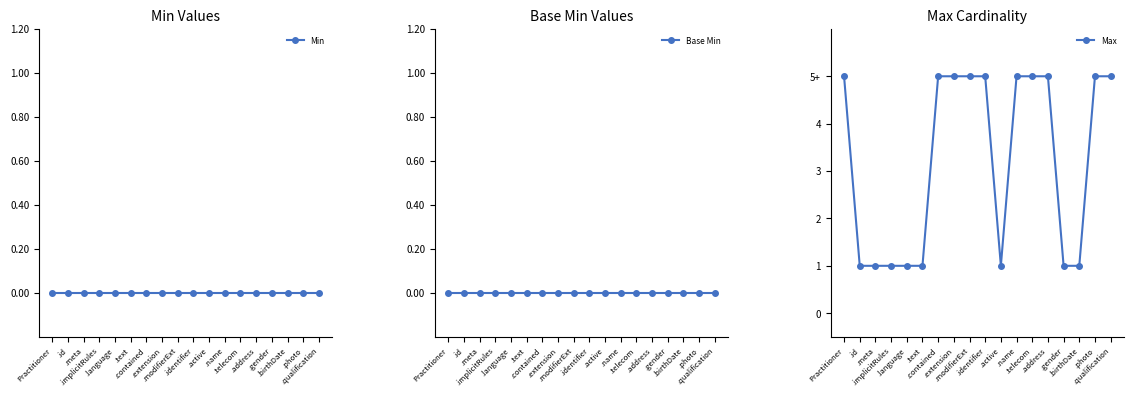

Between .telecom and .id, which is larger?

.telecom